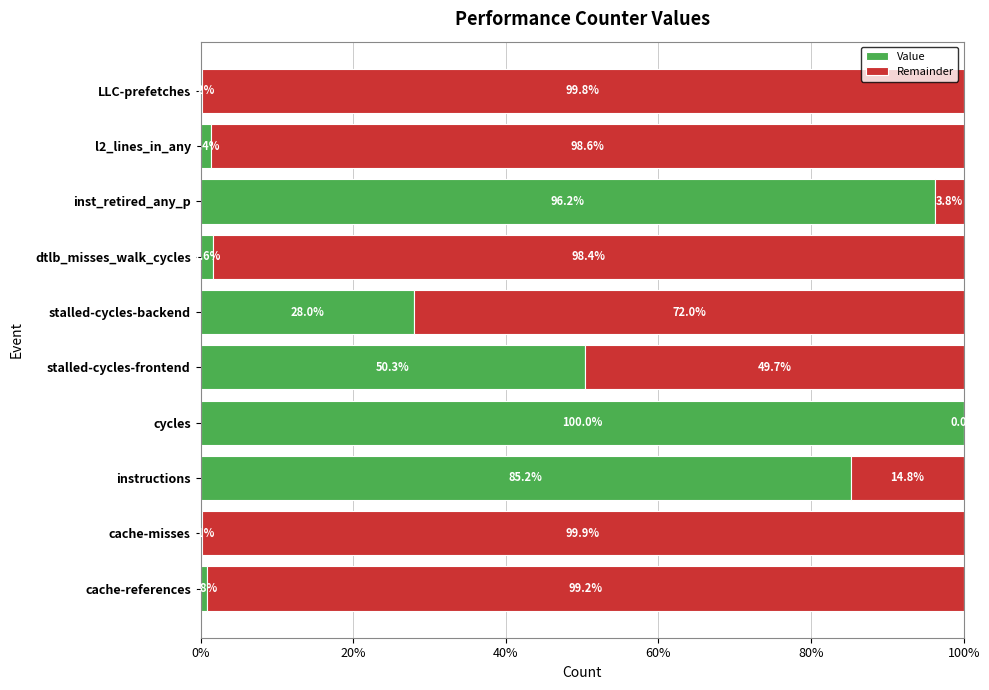

How many data points in Value are above 28?

5